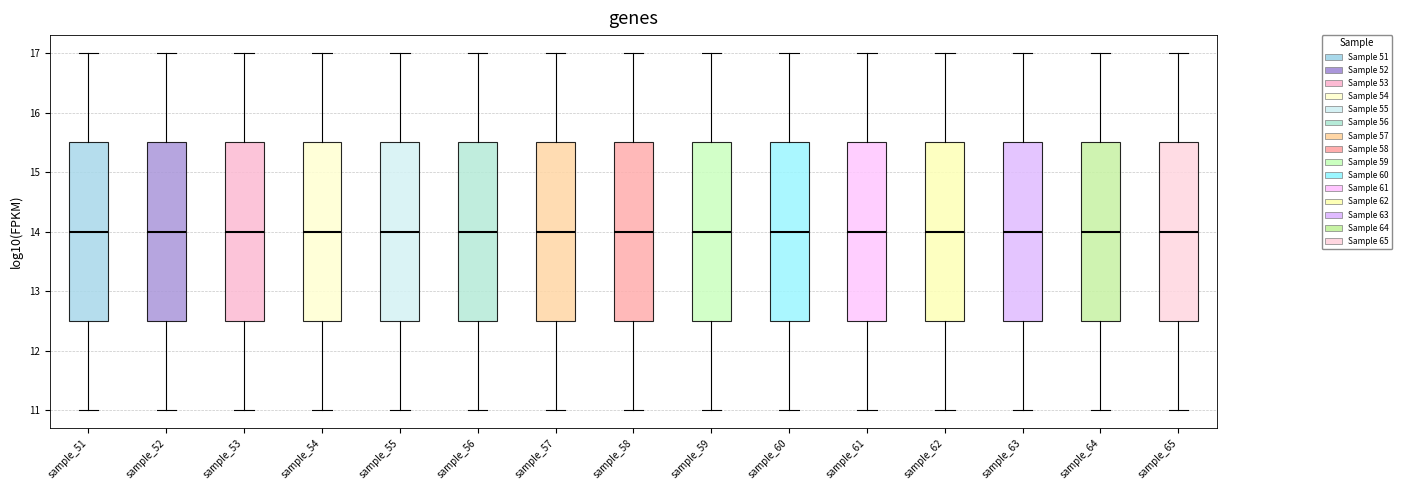

Reading left to right, transcribe this box plot: for each box, give where its median line is, the range the box spans, and where its two whiskers end, as read against the y-axis. The values are not printed on the chart, so give them approximately, as read against the axis.

sample_51: median 14.0, box 12.5 to 15.5, whiskers 11.0 to 17.0
sample_52: median 14.0, box 12.5 to 15.5, whiskers 11.0 to 17.0
sample_53: median 14.0, box 12.5 to 15.5, whiskers 11.0 to 17.0
sample_54: median 14.0, box 12.5 to 15.5, whiskers 11.0 to 17.0
sample_55: median 14.0, box 12.5 to 15.5, whiskers 11.0 to 17.0
sample_56: median 14.0, box 12.5 to 15.5, whiskers 11.0 to 17.0
sample_57: median 14.0, box 12.5 to 15.5, whiskers 11.0 to 17.0
sample_58: median 14.0, box 12.5 to 15.5, whiskers 11.0 to 17.0
sample_59: median 14.0, box 12.5 to 15.5, whiskers 11.0 to 17.0
sample_60: median 14.0, box 12.5 to 15.5, whiskers 11.0 to 17.0
sample_61: median 14.0, box 12.5 to 15.5, whiskers 11.0 to 17.0
sample_62: median 14.0, box 12.5 to 15.5, whiskers 11.0 to 17.0
sample_63: median 14.0, box 12.5 to 15.5, whiskers 11.0 to 17.0
sample_64: median 14.0, box 12.5 to 15.5, whiskers 11.0 to 17.0
sample_65: median 14.0, box 12.5 to 15.5, whiskers 11.0 to 17.0